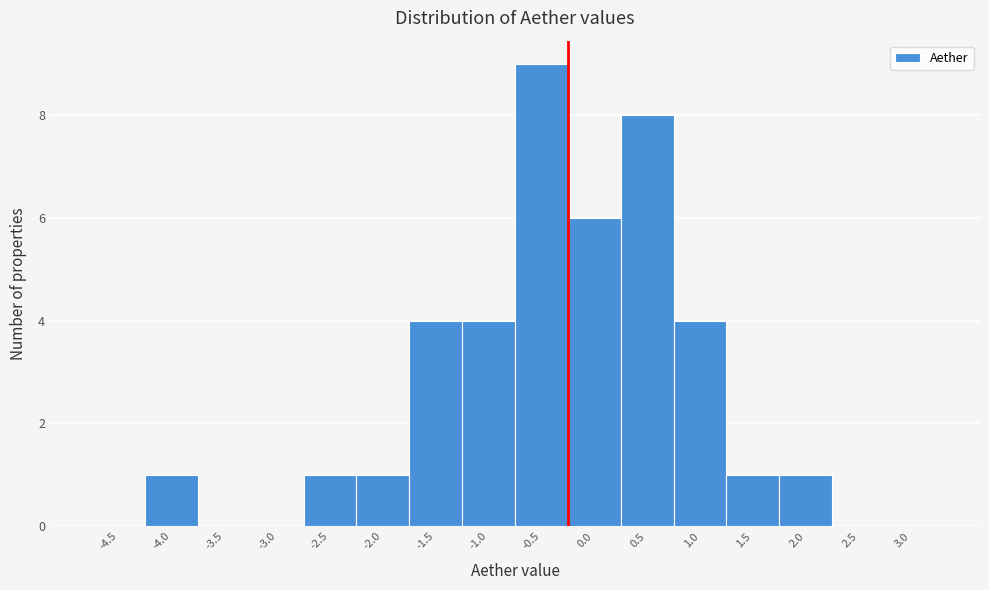

Reading left to right, what are all the values shown in this chart?

-4.5=0	-4.0=1	-3.5=0	-3.0=0	-2.5=1	-2.0=1	-1.5=4	-1.0=4	-0.5=9	0.0=6	0.5=8	1.0=4	1.5=1	2.0=1	2.5=0	3.0=0